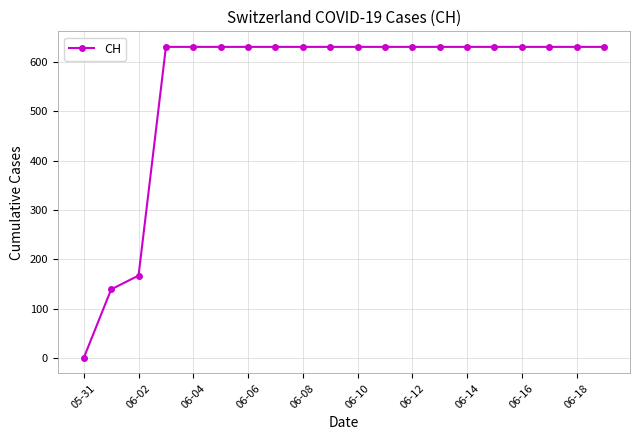

How many values are above zero?

19